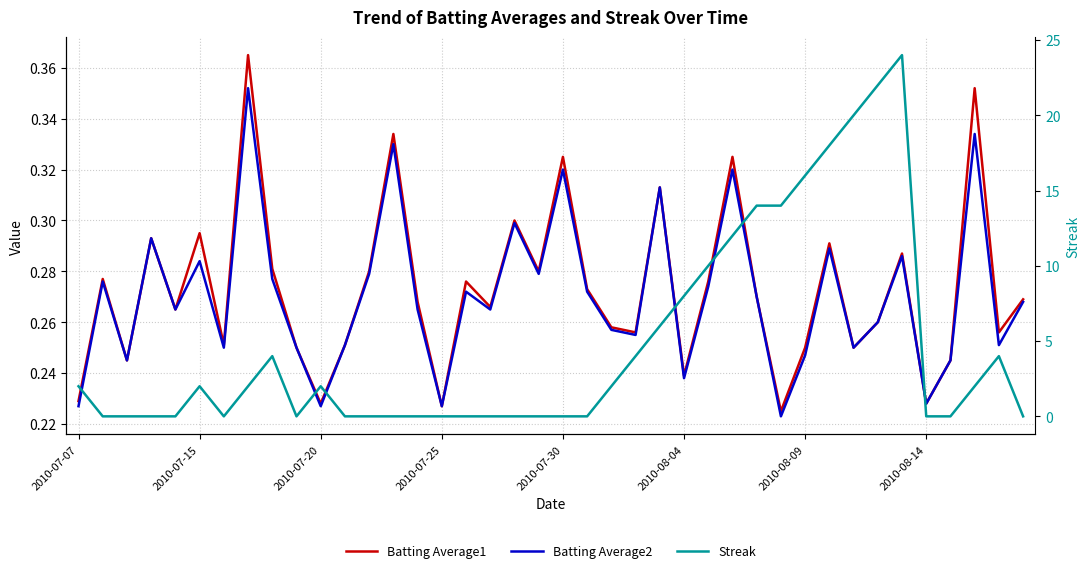

Which series ends up on top after the final intersection of Streak and Batting Average2?

Batting Average2